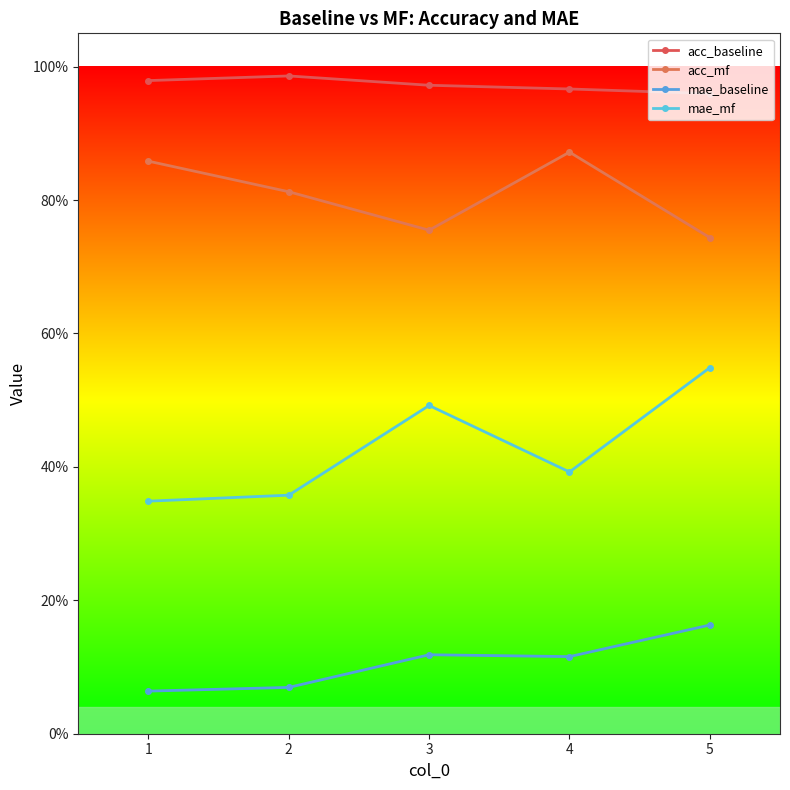

What is the minimum value for mae_mf?

0.3